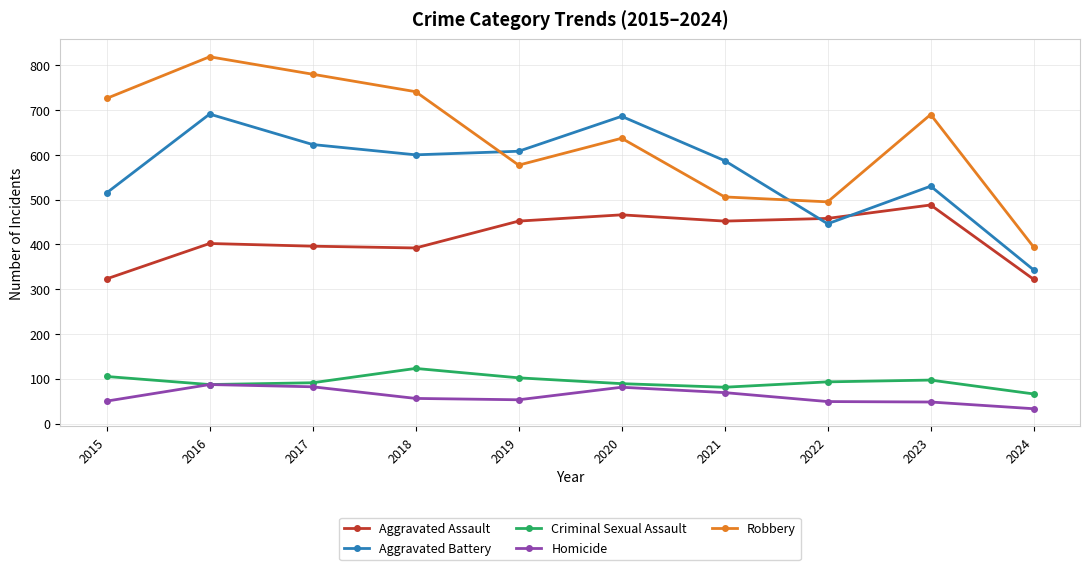

Which series has the widest spread of values?

Robbery